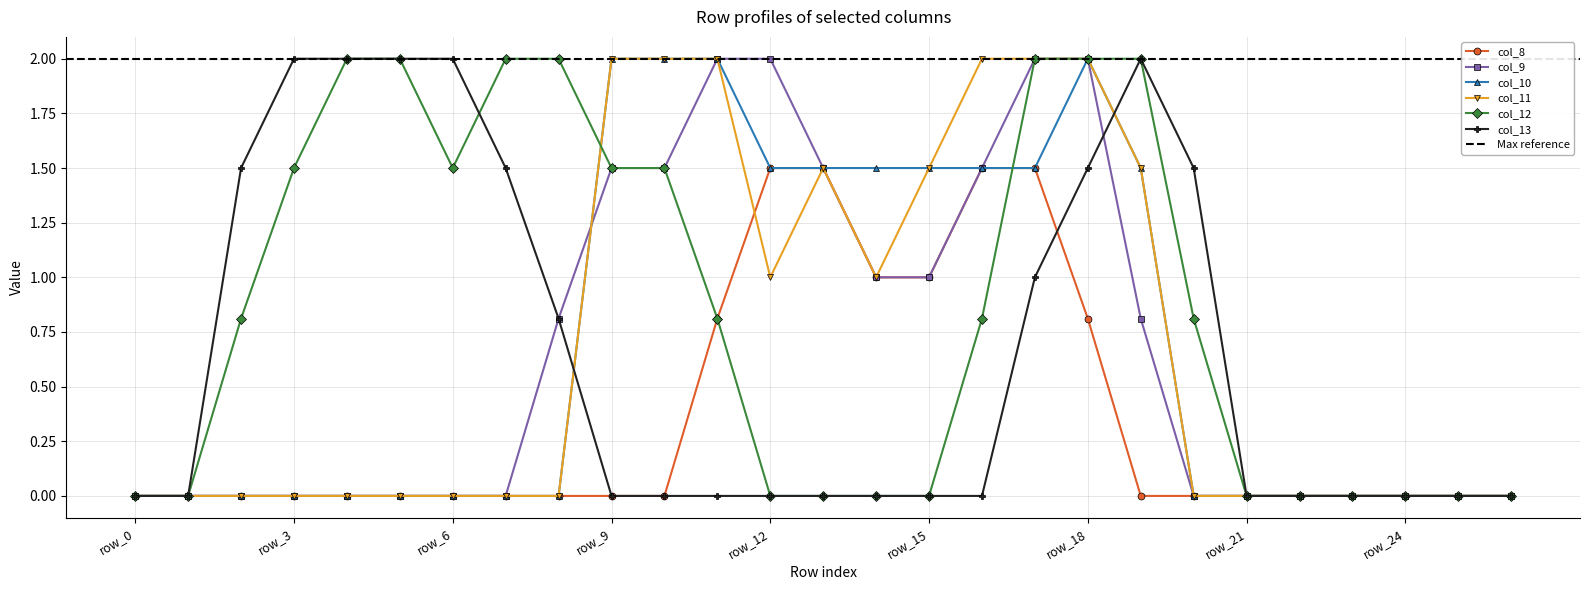

How many categories are shown in the chart?

27